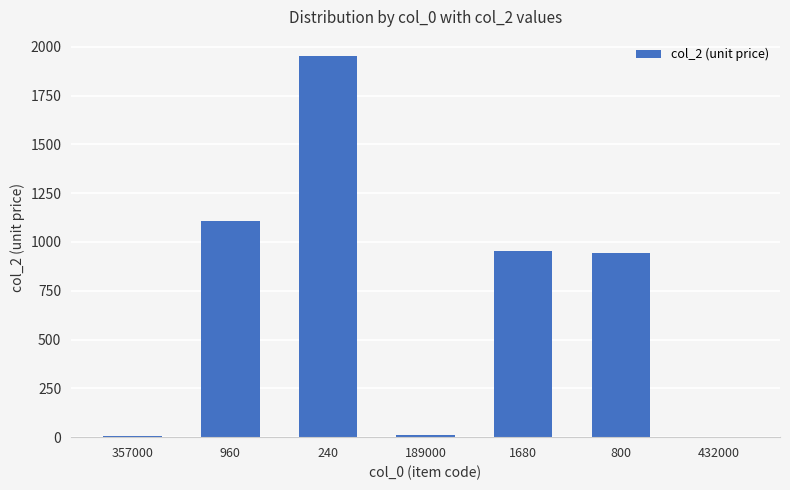

What is the greatest value displayed?

1952.7